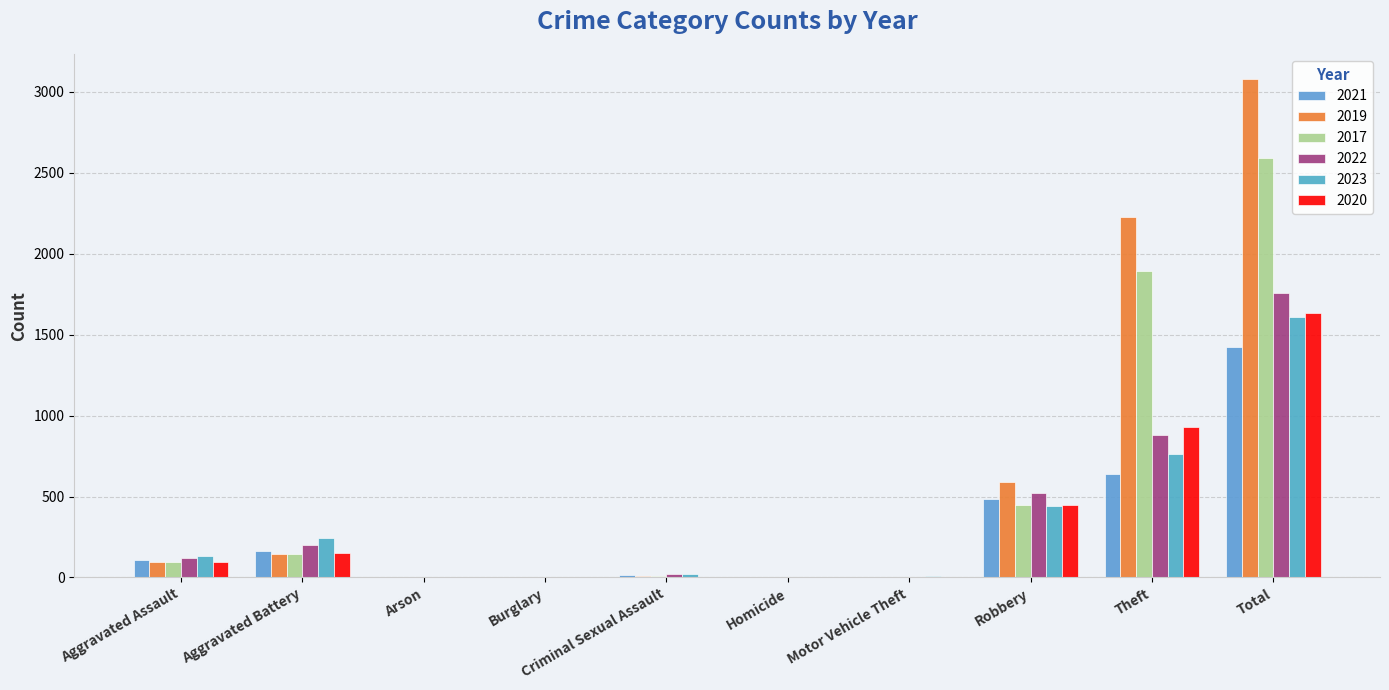

What are all the series names shown in the legend?

2021, 2019, 2017, 2022, 2023, 2020